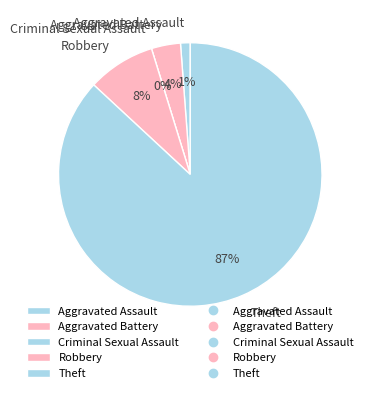

How many segments does this pie chart have?

5